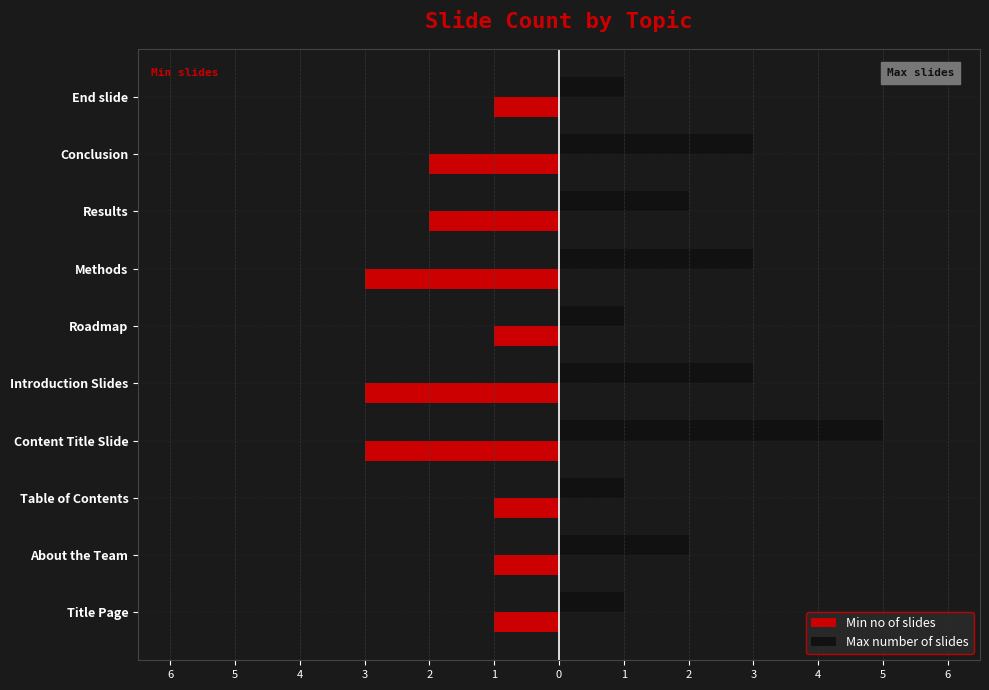

What are all the series names shown in the legend?

Min no of slides, Max number of slides